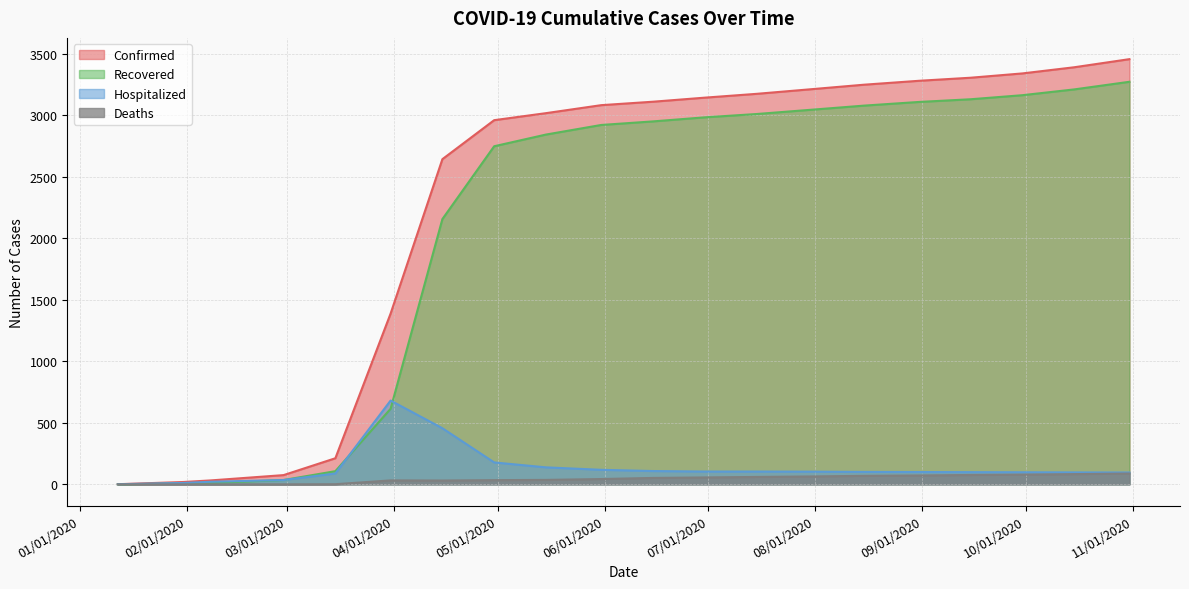

What is the difference between the highest and lowest values at 08/15/2020?

3179